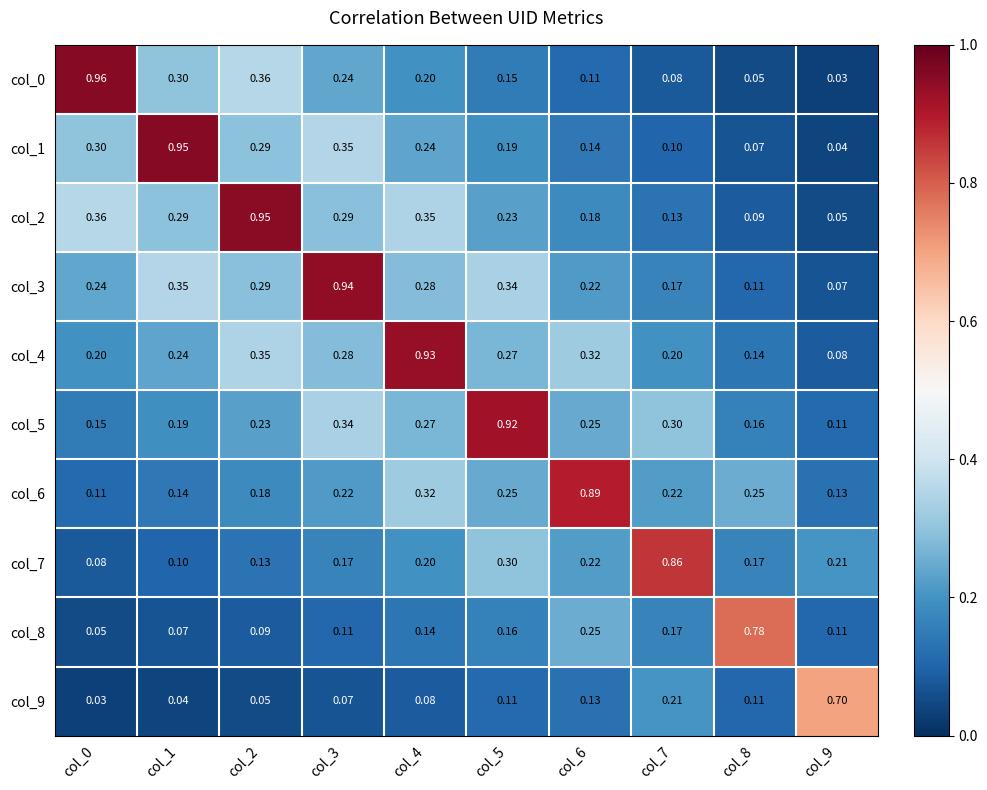

Which series changed the most between col_5 and col_8?

col_5